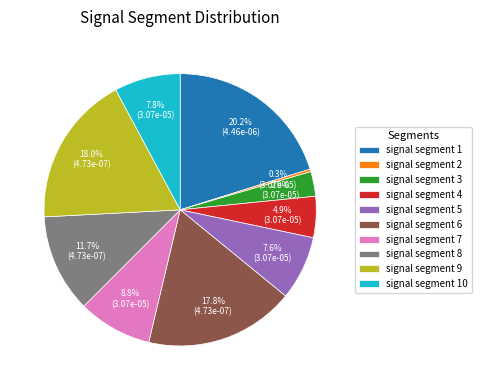

True or false: signal segment 6 accounts for 3% of the total.

False